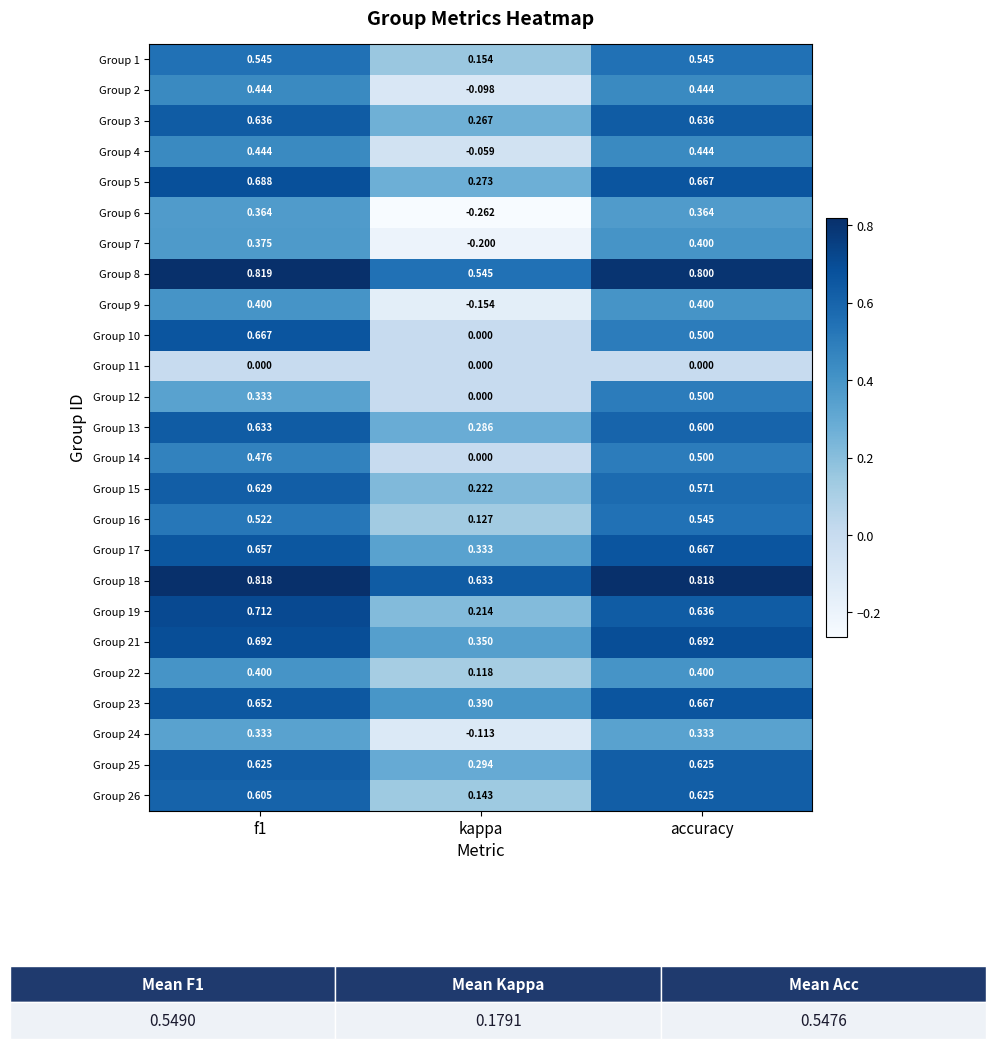

Is the value of Group 1 at accuracy greater than the value of Group 11 at accuracy?

Yes